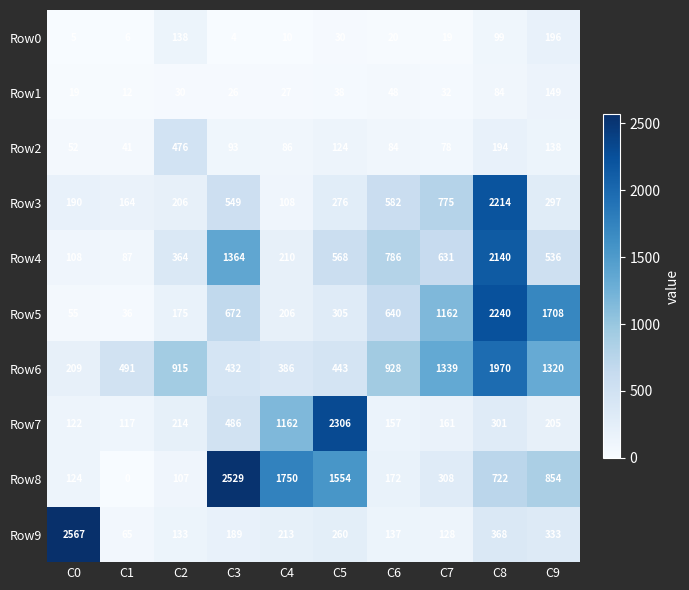

What value does the Row5 series have at C6?

640